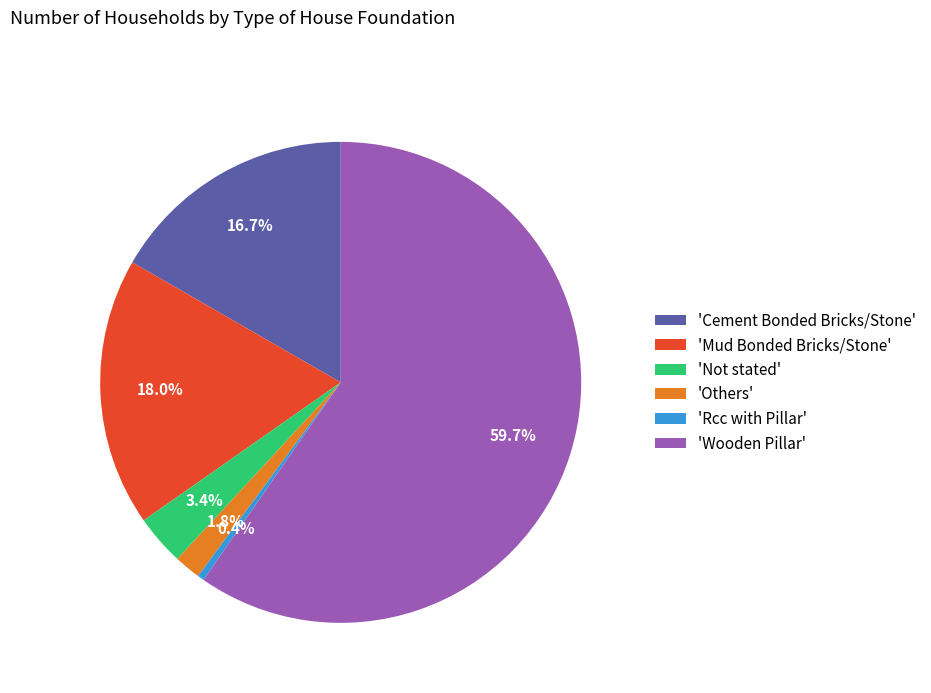

Is there any slice that represents more than half of the pie?

Yes